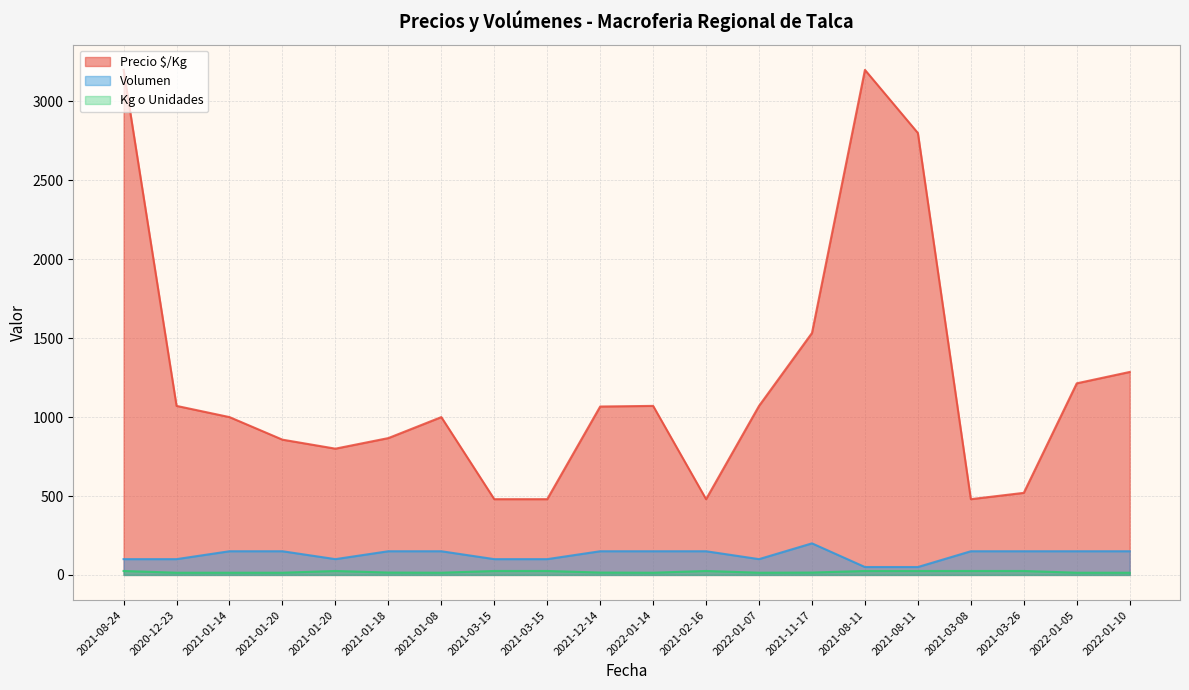

Reading right to left, list all the values displayed in this chart.

Precio $/Kg: 1286	1214	520	480	2800	3200	1533	1071	480	1071	1067	480	480	1000	867	800	857	1000	1071	3200
Volumen: 150	150	150	150	50	50	200	100	150	150	150	100	100	150	150	100	150	150	100	100
Kg o Unidades: 14	14	25	25	25	25	15	14	25	14	15	25	25	14	15	25	14	14	14	25